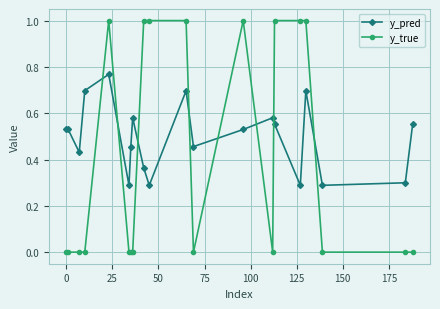

True or false: y_true and y_pred cross at least once.

True